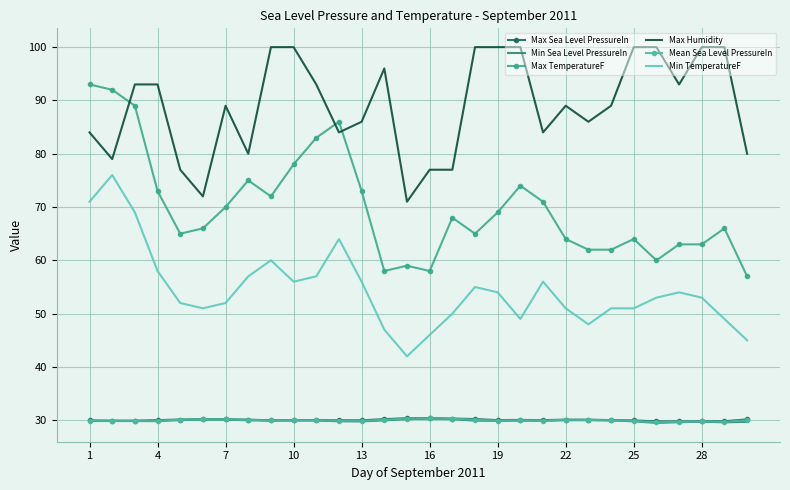

True or false: Mean Sea Level PressureIn and Min TemperatureF cross at least once.

False